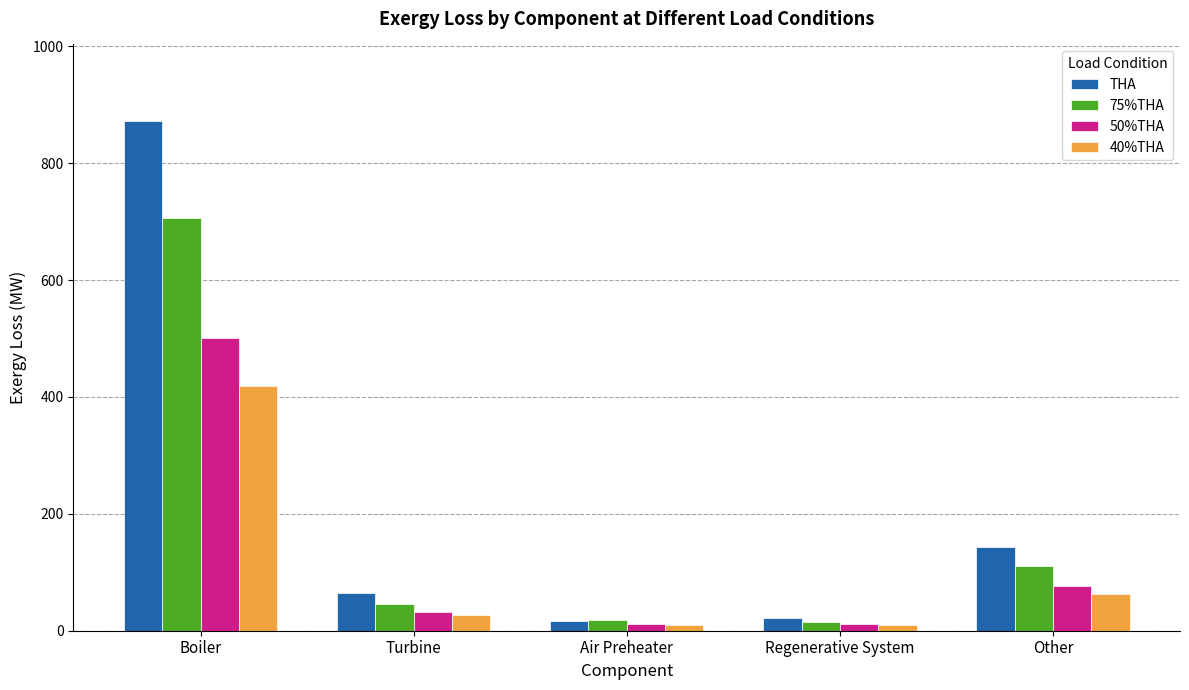

What value does the 40%THA series have at Air Preheater?

9.7